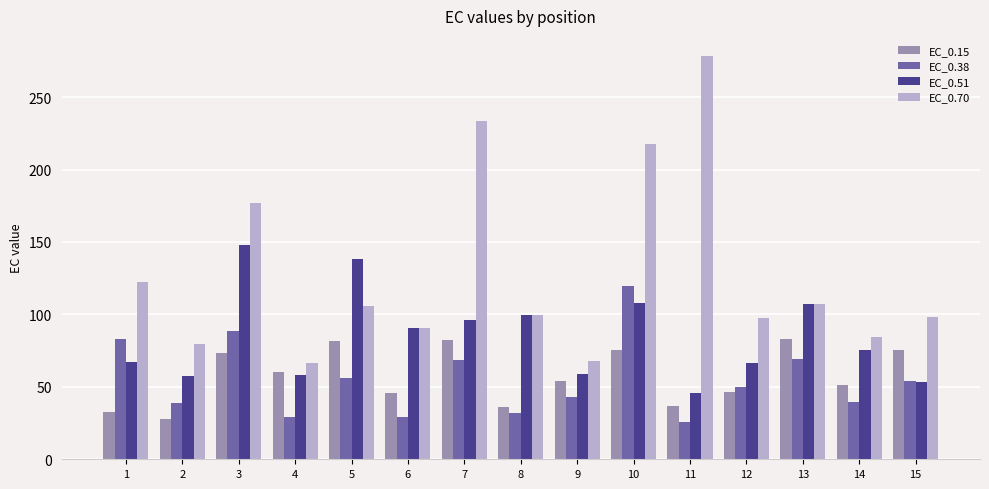

How many distinct data groups are displayed?

4